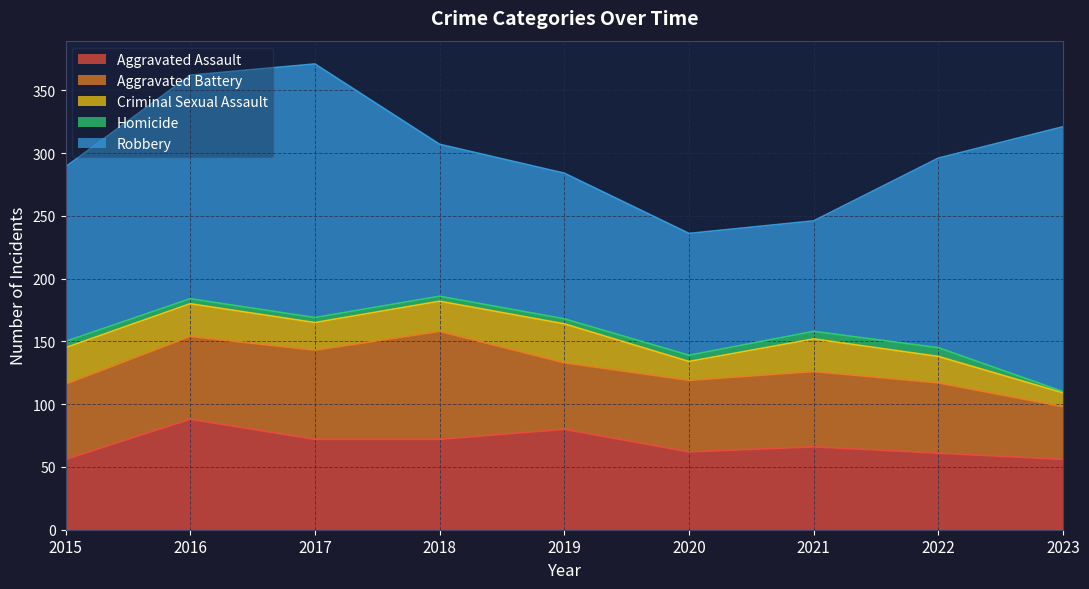

At how many categories does at least one series exceed 189?

2